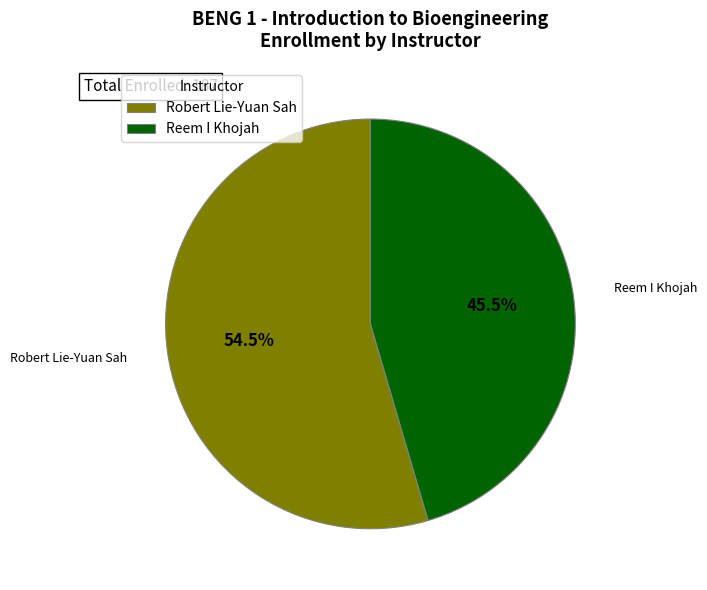

Is the sum of Robert Lie-Yuan Sah and Reem I Khojah greater than half?

Yes